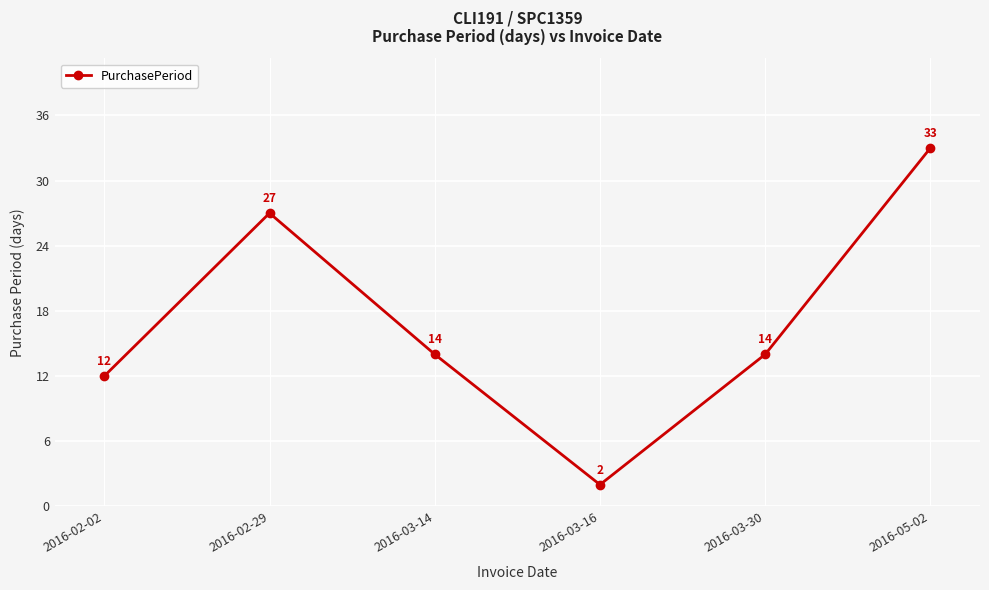

What is the label of the 3rd point from the right?

2016-03-16